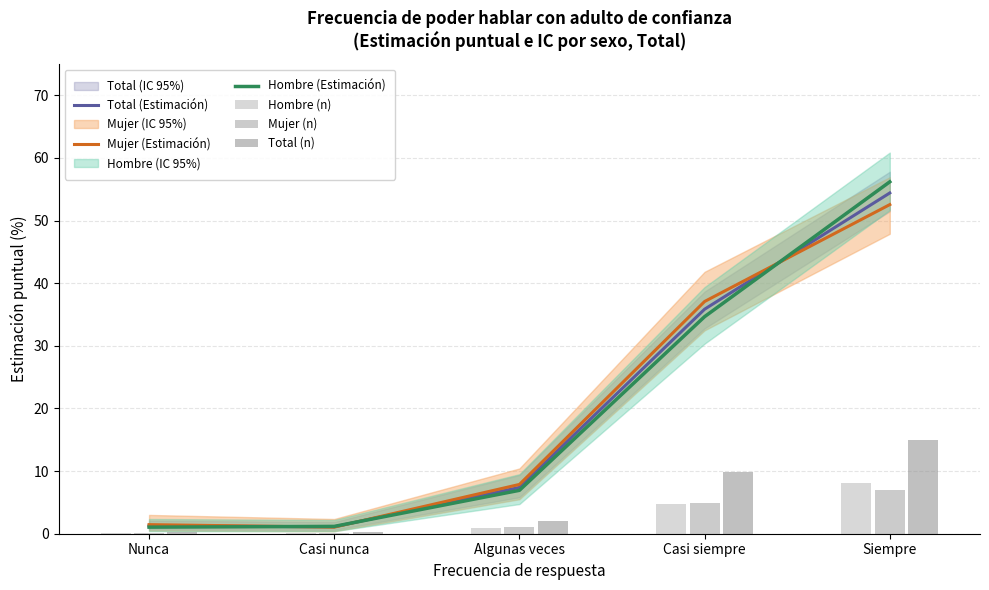

What is the value of the Hombre (Estimación) bar at the 3rd from the left?

6.9